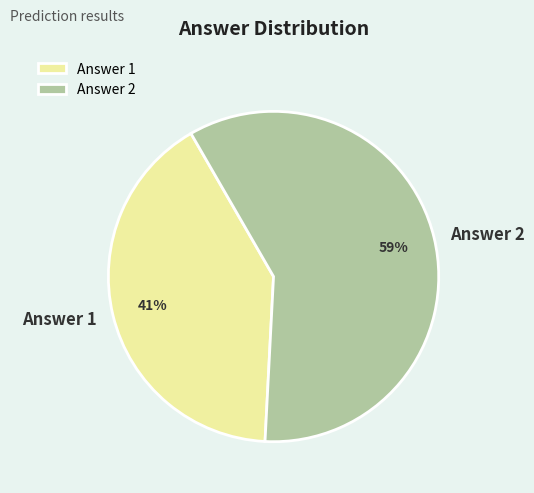

To the nearest percent, what percentage of the pie is Answer 1?

41%